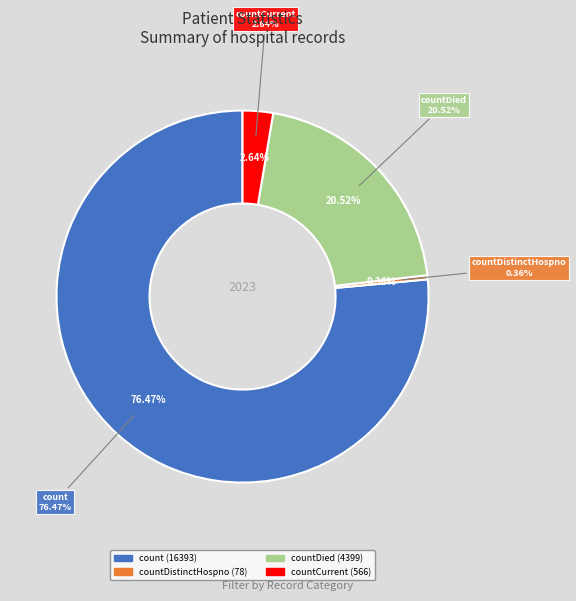

Does any single category account for the majority?

Yes